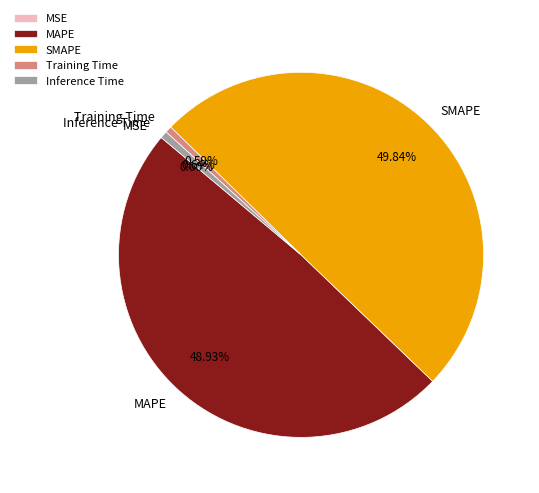

Is it true that Training Time is 1% of the pie?

True